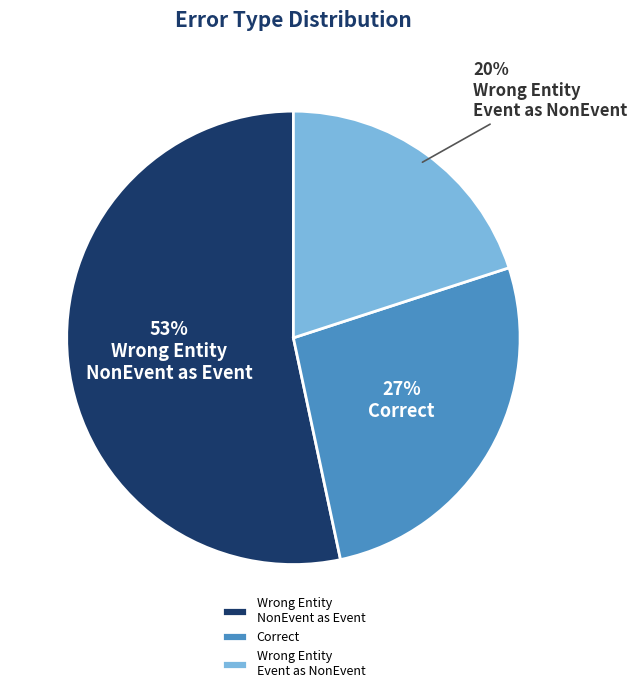

How many segments does this pie chart have?

3